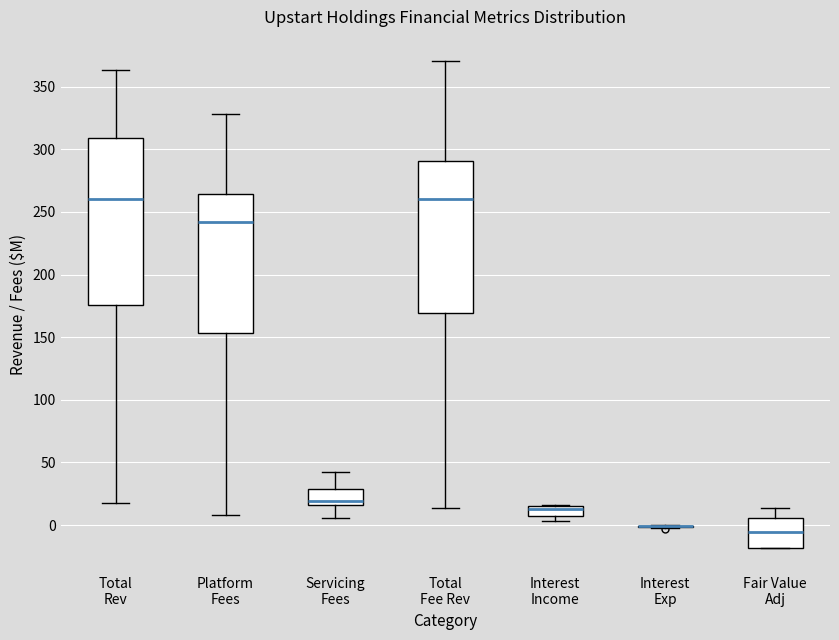

Reading left to right, transcribe this box plot: for each box, give where its median line is, the range the box spans, and where its two whiskers end, as read against the y-axis. The values are not printed on the chart, so give them approximately, as read against the axis.

Total Rev: median 260, box 175 to 310, whiskers 15 to 365
Platform Fees: median 240, box 155 to 265, whiskers 10 to 330
Servicing Fees: median 20, box 15 to 30, whiskers 5 to 40
Total Fee Rev: median 260, box 170 to 290, whiskers 15 to 370
Interest Income: median 15 (just below the box's upper edge), box 5 to 15, whiskers 5 (just below the box's lower edge) to 15
Interest Exp: box collapsed to a line at 0, whiskers 0 to 0
Fair Value Adj: median -5, box -20 to 5, whiskers -20 to 15